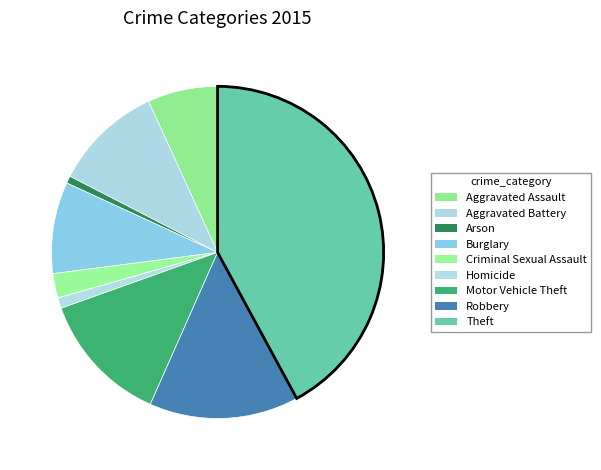

How many slices are in this pie chart?

9